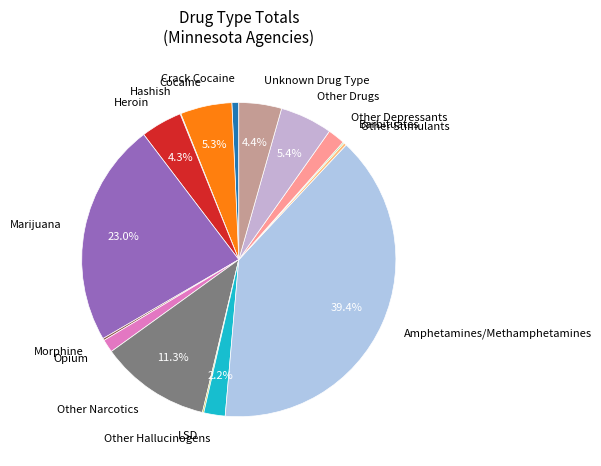

Which slice is the largest?

Amphetamines/Methamphetamines